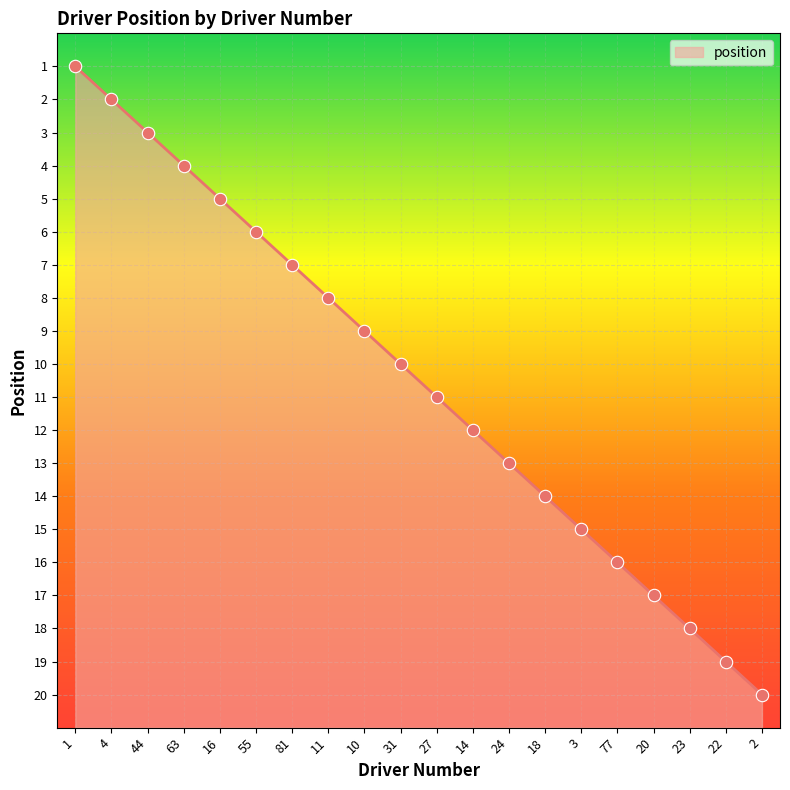

Between 2 and 4, which is larger?

2